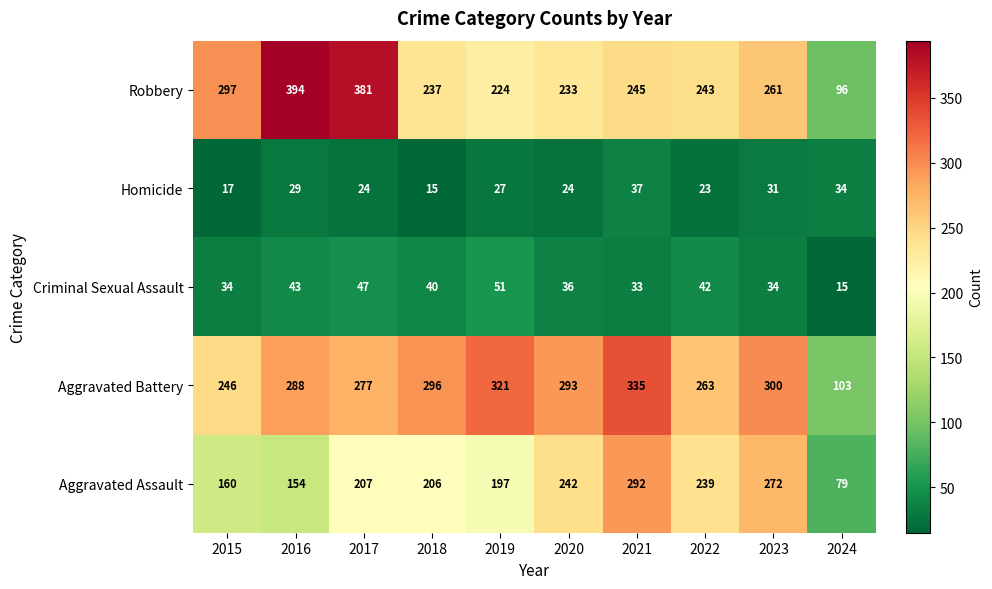

Which series has the largest total across all categories?

Aggravated Battery